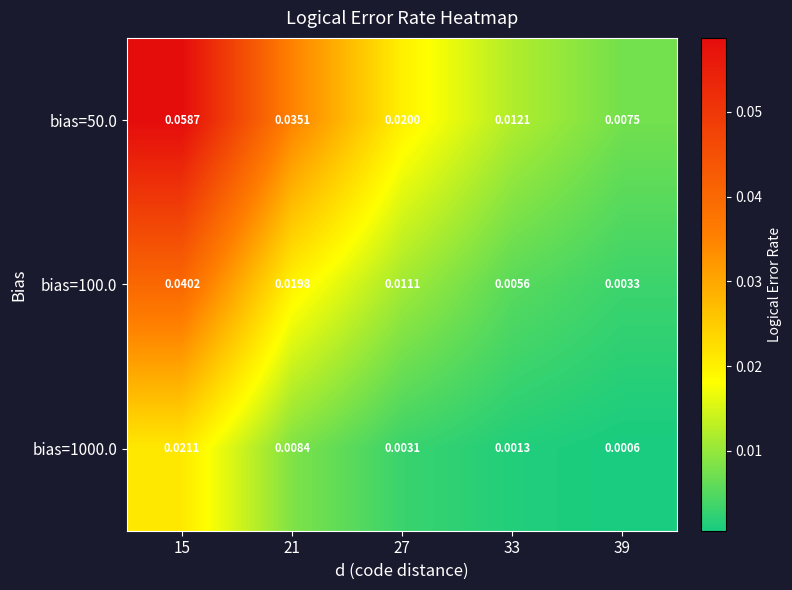

Is the value of bias=50.0 at 15 greater than the value of bias=1000.0 at 21?

Yes